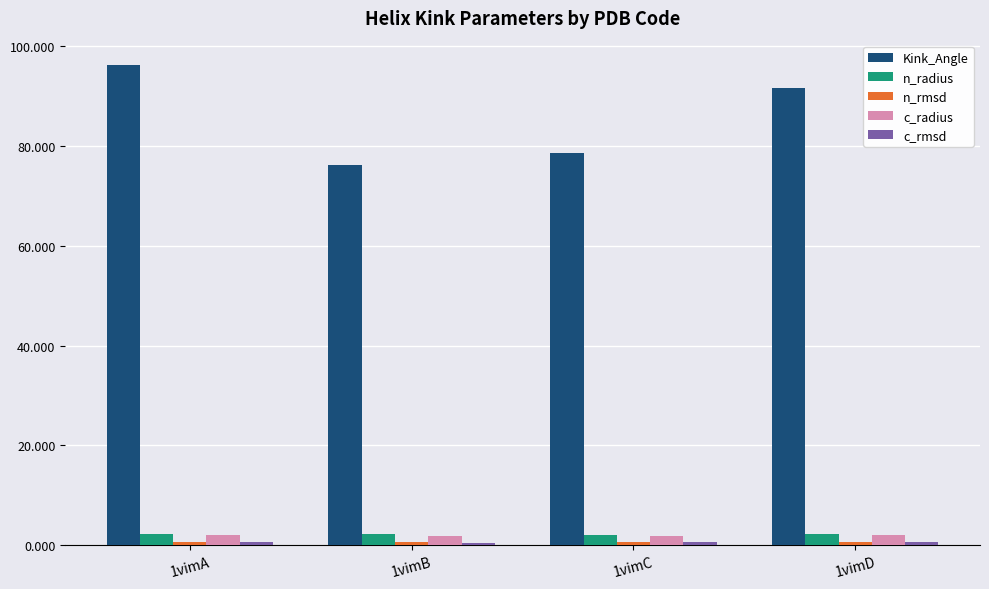

What is the average value of the n_radius series?

2.2